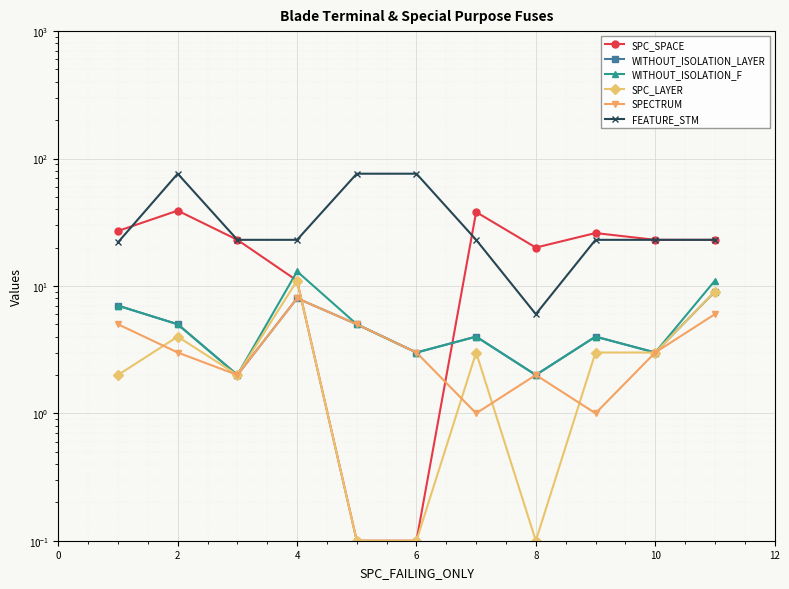

Reading left to right, what are all the values shown in this chart?

SPC_SPACE: 27.0	39.0	23.0	11.0	0.1	0.1	38.0	20.0	26.0	23.0	23.0
WITHOUT_ISOLATION_LAYER: 7.0	5.0	2.0	8.0	5.0	3.0	4.0	2.0	4.0	3.0	9.0
WITHOUT_ISOLATION_F: 7.0	5.0	2.0	13.0	5.0	3.0	4.0	2.0	4.0	3.0	11.0
SPC_LAYER: 2.0	4.0	2.0	11.0	0.1	0.1	3.0	0.1	3.0	3.0	9.0
SPECTRUM: 5.0	3.0	2.0	8.0	5.0	3.0	1.0	2.0	1.0	3.0	6.0
FEATURE_STM: 22.0	76.0	23.0	23.0	76.0	76.0	23.0	6.0	23.0	23.0	23.0